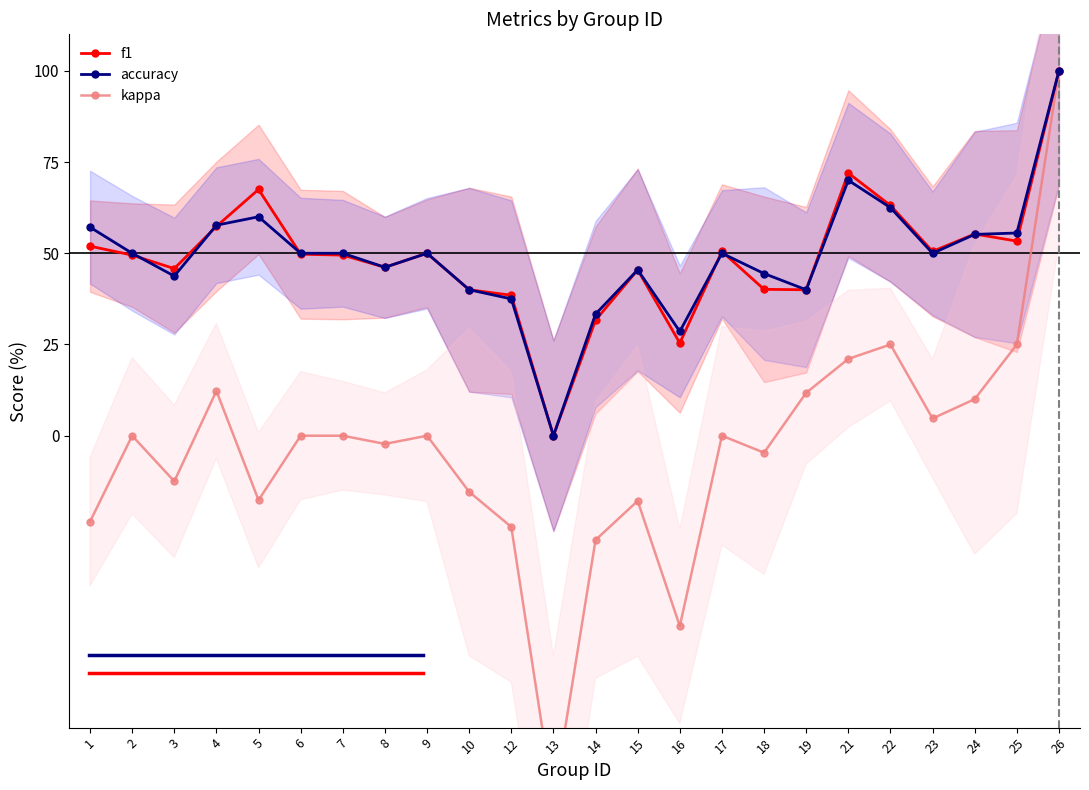

Where is f1 nearest to the value 50?

9